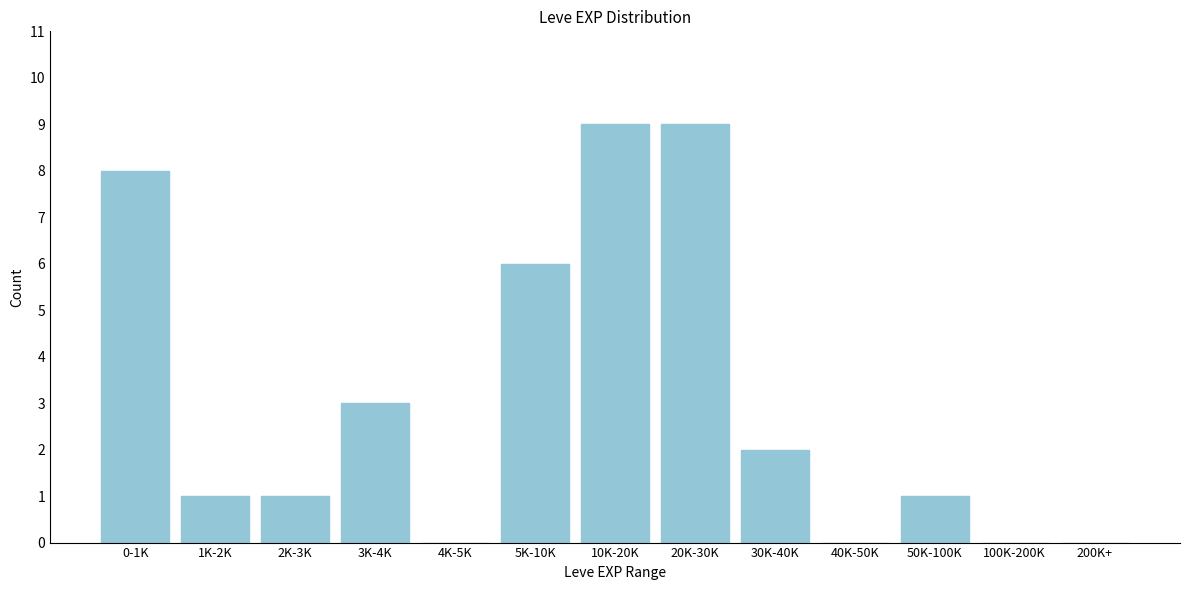

Reading left to right, extract all data points from this chart.

0-1K=8	1K-2K=1	2K-3K=1	3K-4K=3	4K-5K=0	5K-10K=6	10K-20K=9	20K-30K=9	30K-40K=2	40K-50K=0	50K-100K=1	100K-200K=0	200K+=0